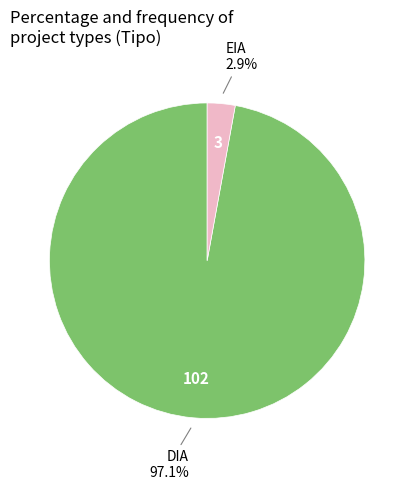

Between DIA and EIA, which is larger?

DIA